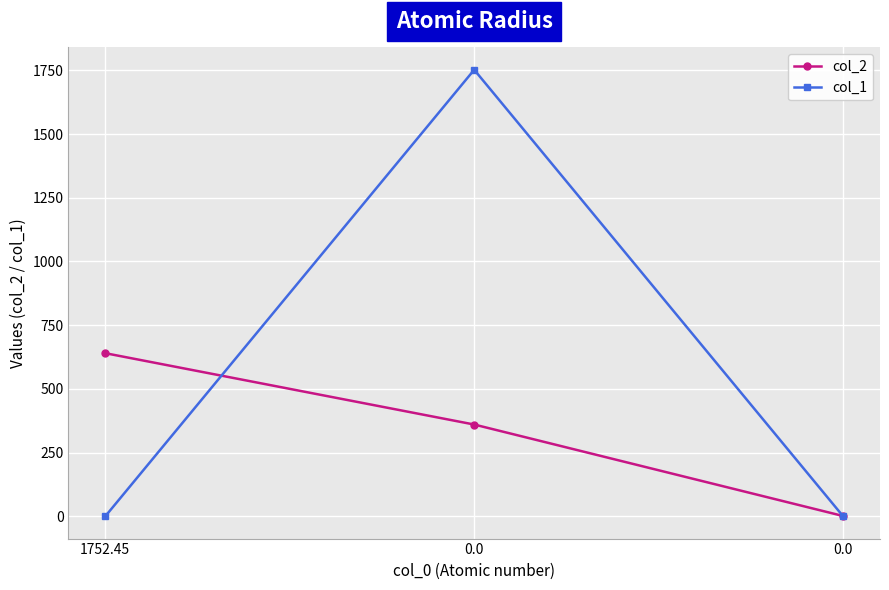

What are all the series names shown in the legend?

col_2, col_1